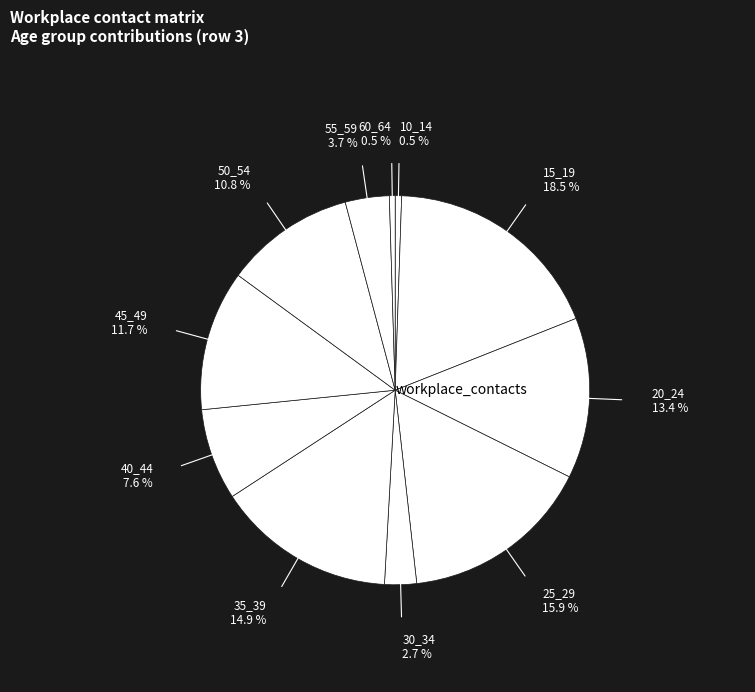

Is there a majority slice in this chart?

No